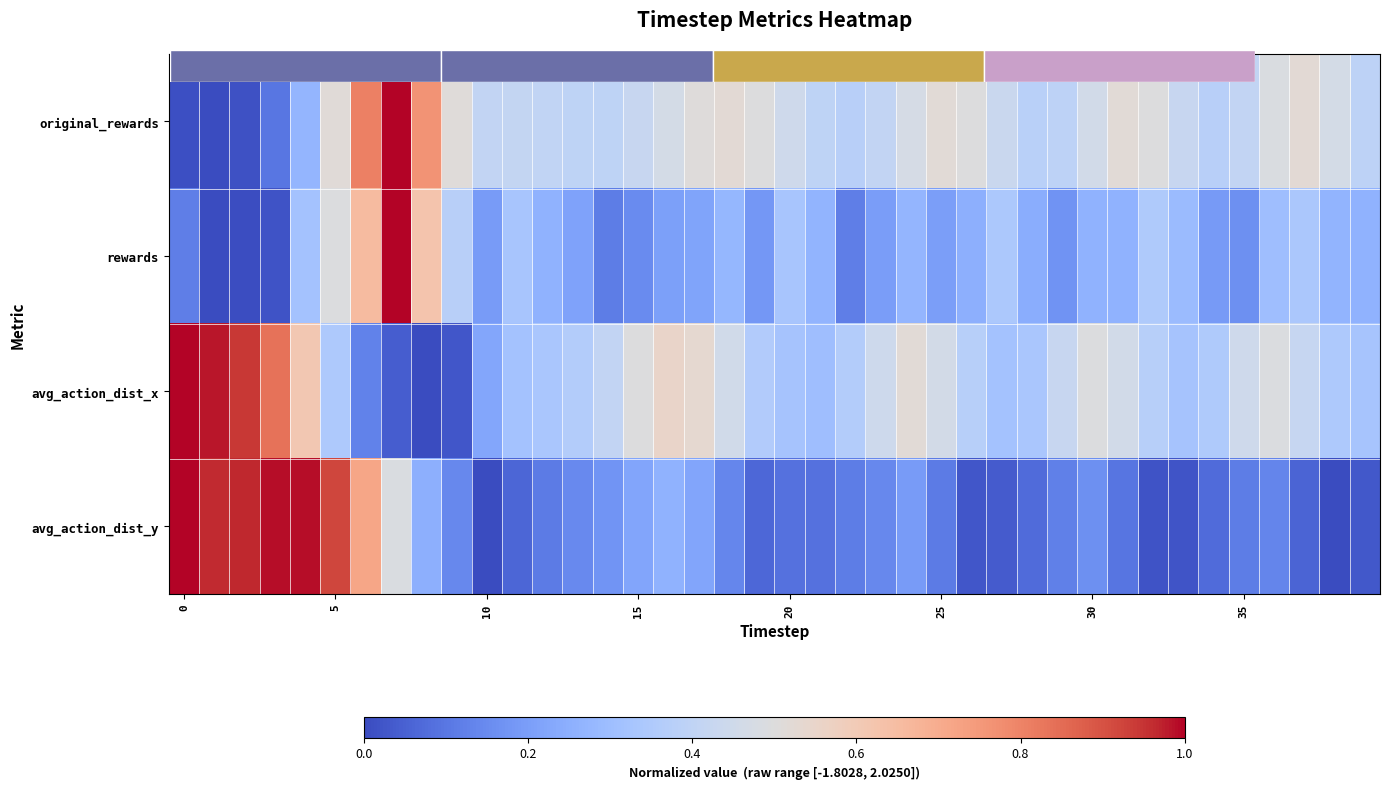

List the series in order of their peak value, lowest first.

original_rewards, rewards, avg_action_dist_x, avg_action_dist_y